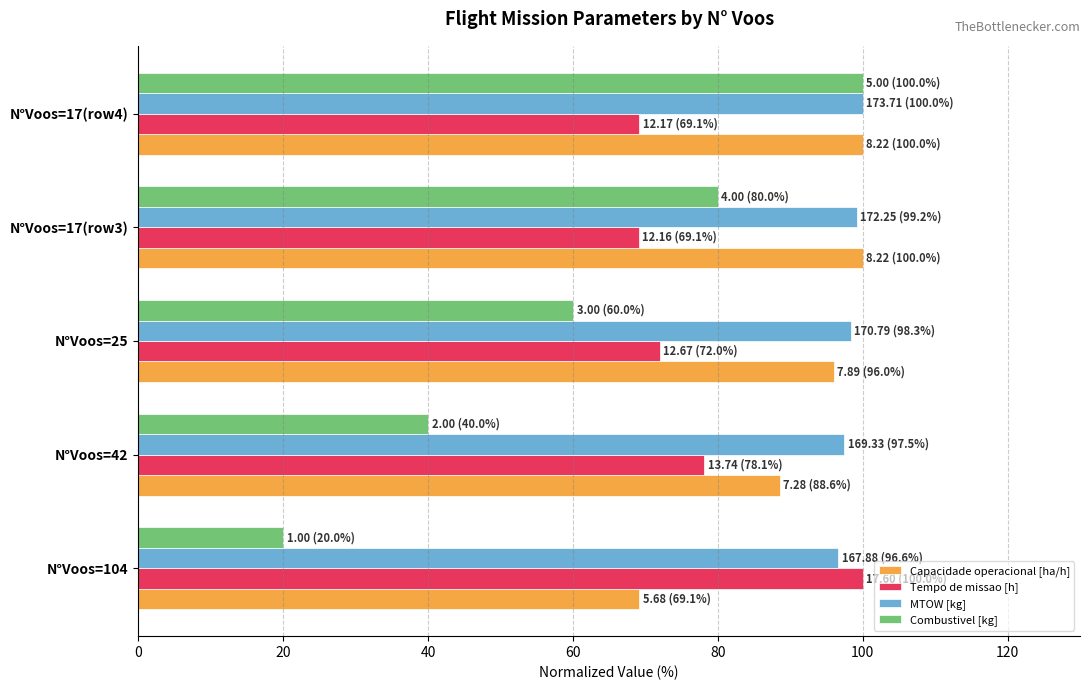

The Tempo de missao [h] series shows 72.0 at N°Voos=25. True or false?

True